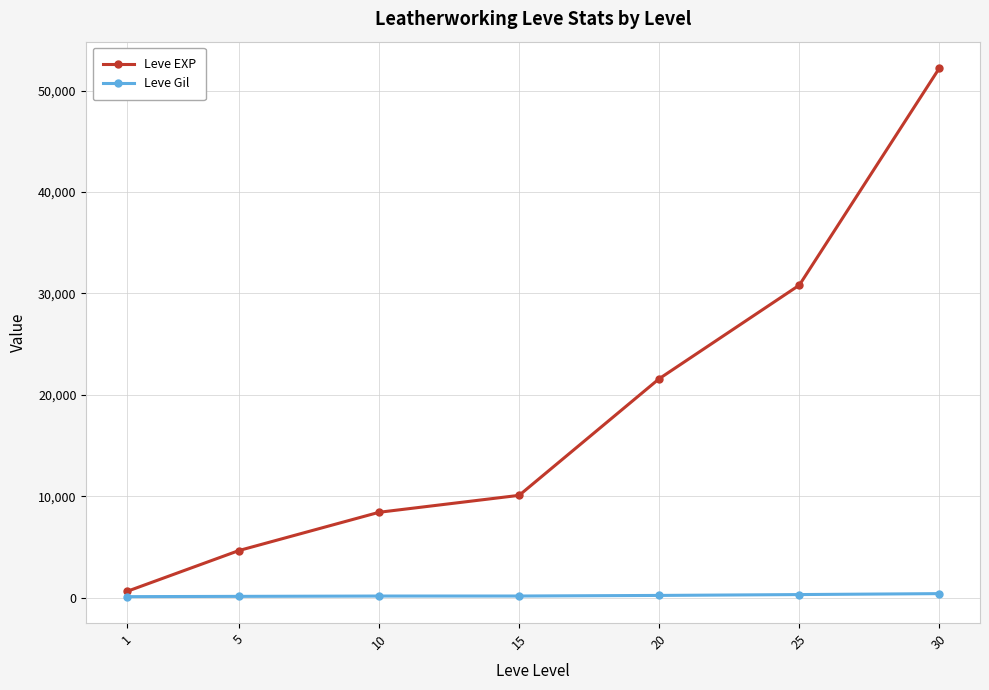

Is it true that Leve EXP equals 14574 at 20?

False